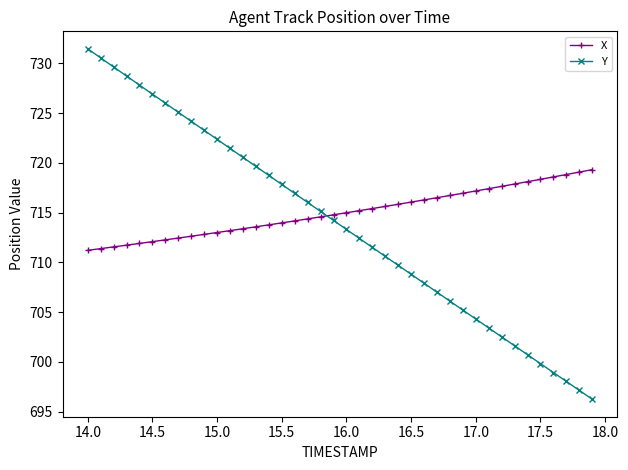

How many lines are shown in the chart?

2